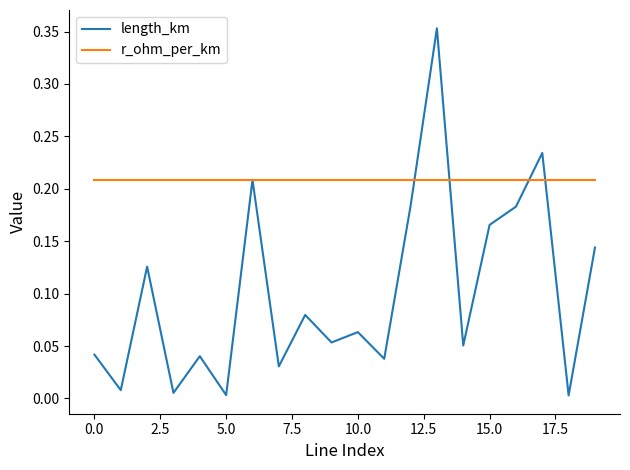

List the series in order of their overall mean, highest first.

r_ohm_per_km, length_km